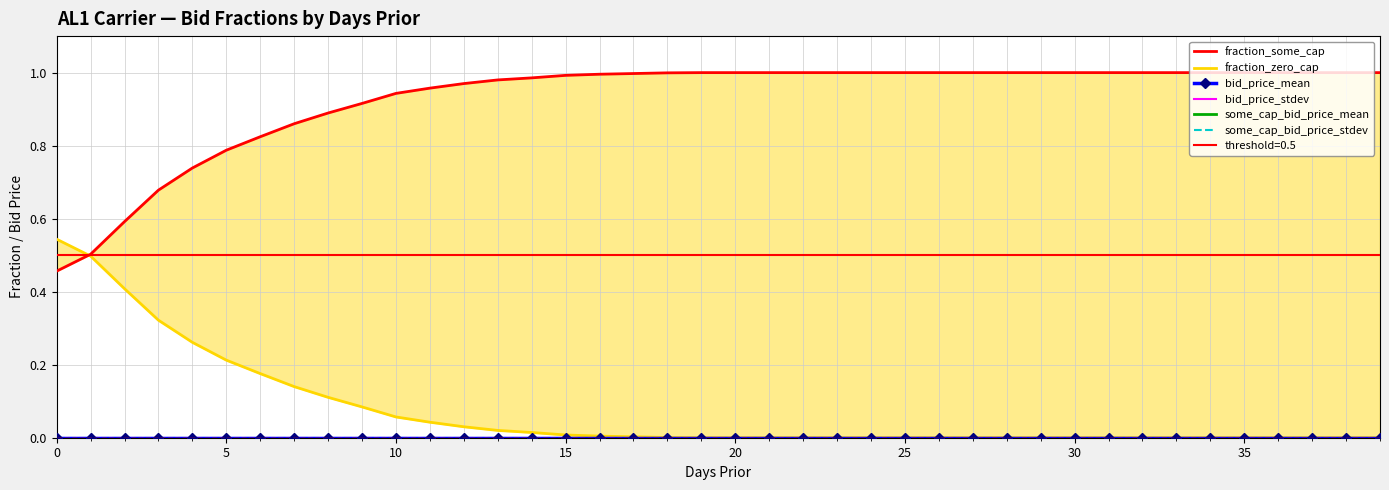

The value of bid_price_stdev at 5 is 0.0. True or false?

True